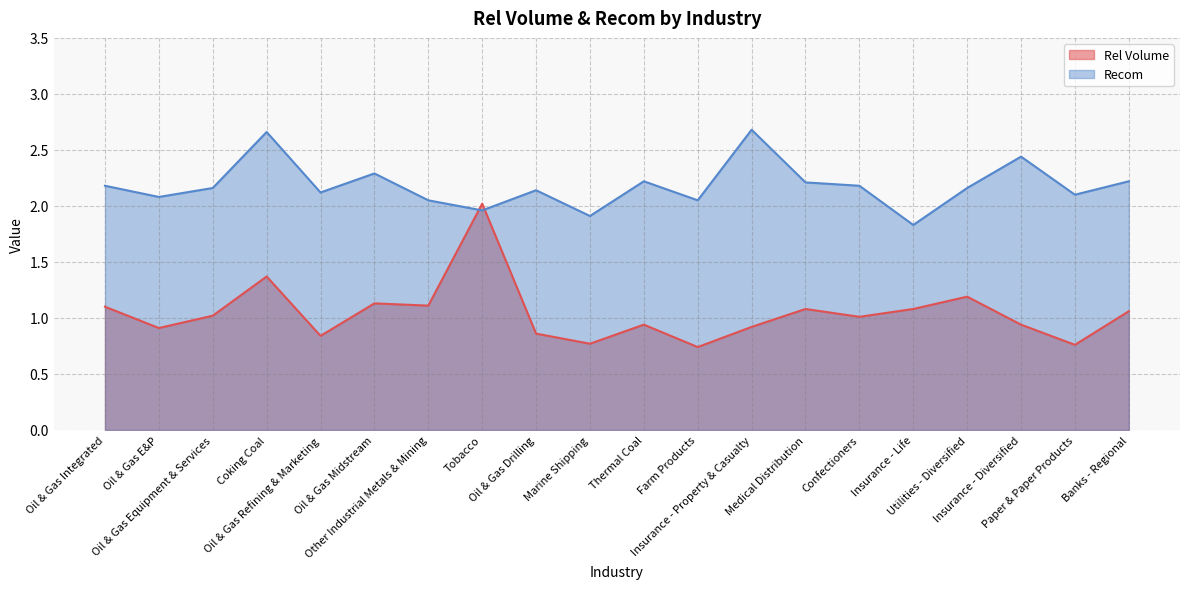

Is it true that Rel Volume equals 1.1 at Other Industrial Metals & Mining?

True